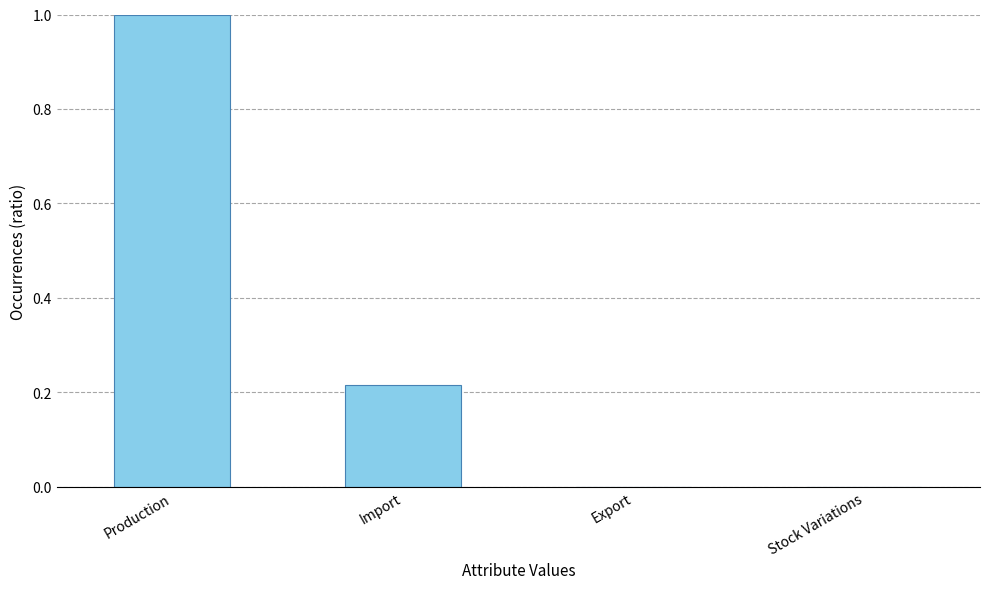

How many distinct data groups are displayed?

1